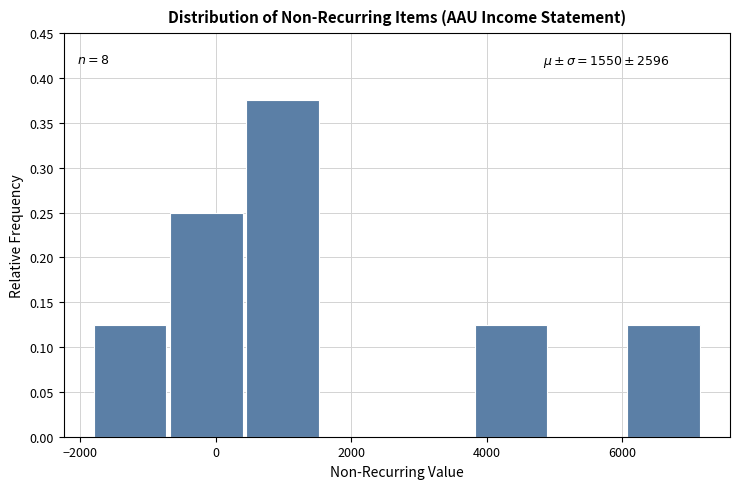

Which range on the x-axis has the tallest bar?

400 to 1600